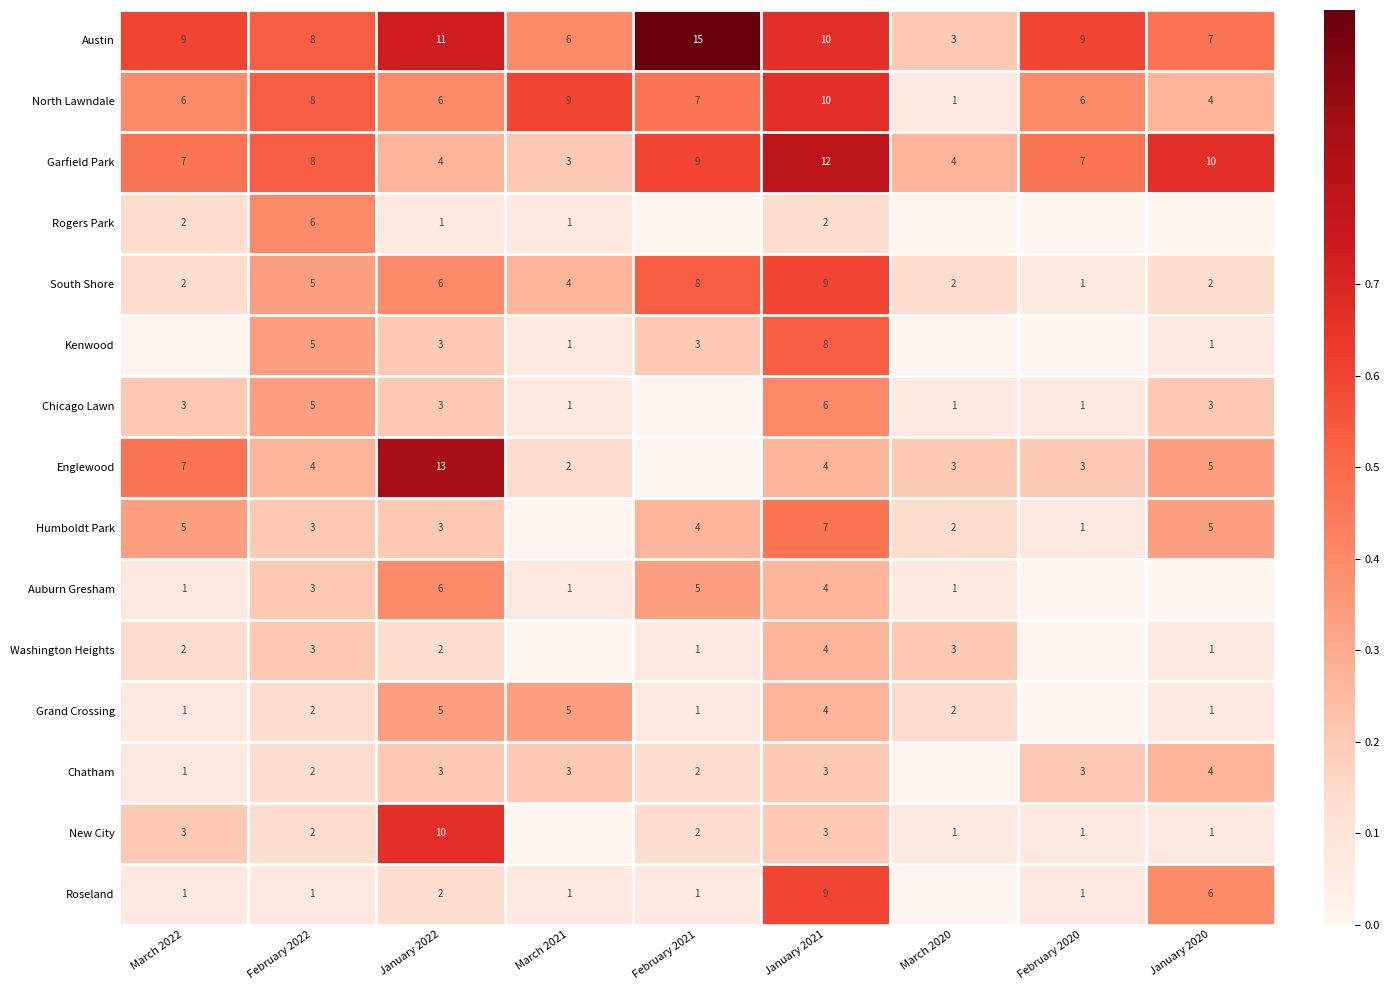

Is the value of Garfield Park at February 2022 greater than the value of Chicago Lawn at January 2020?

Yes